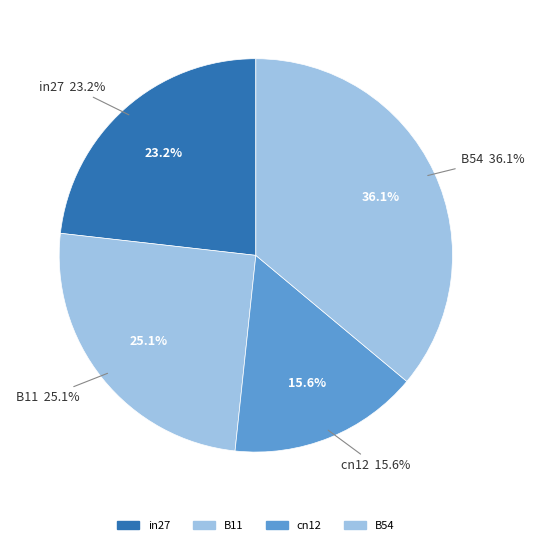

To the nearest percent, what is the combined percentage of B54 and B14?

36%